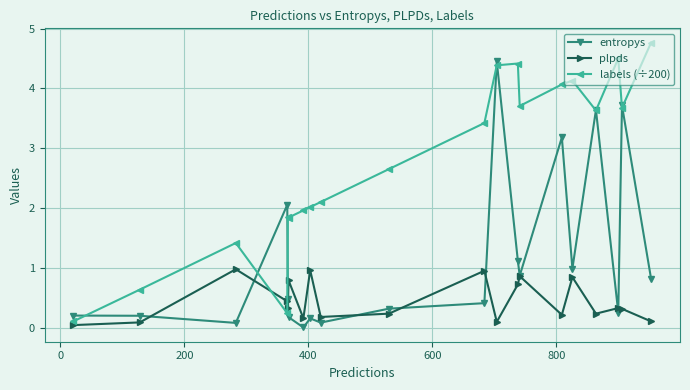

Which series has the widest spread of values?

labels (÷200)